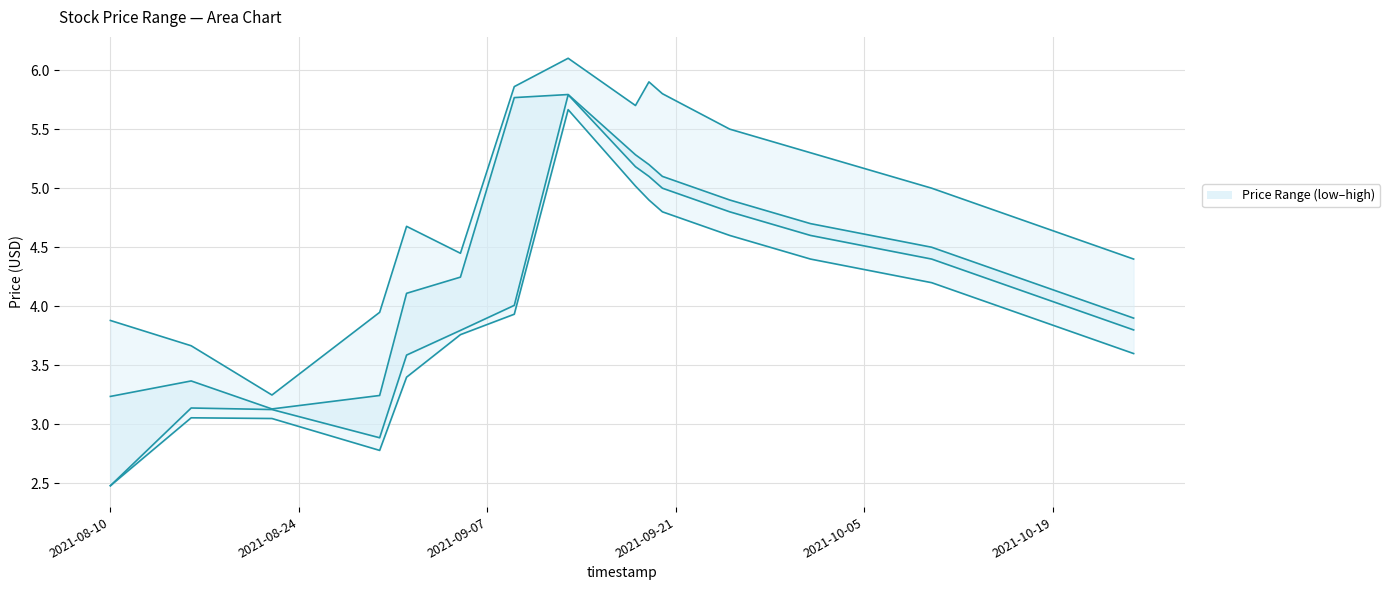

List the series in order of their peak value, highest first.

high, close, open, low